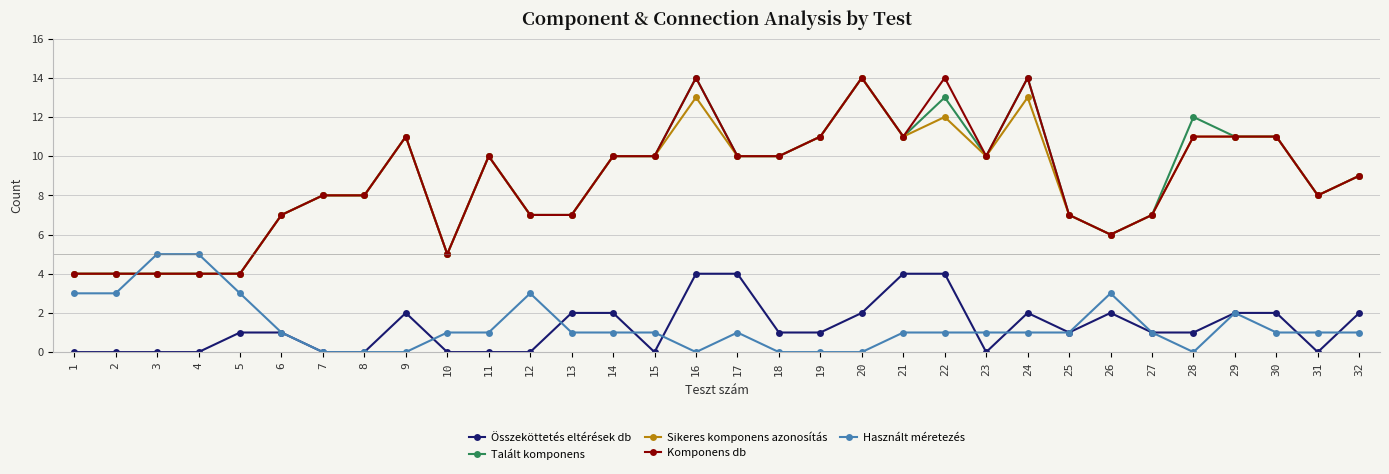

What is the difference between the highest and lowest values at 12?

7